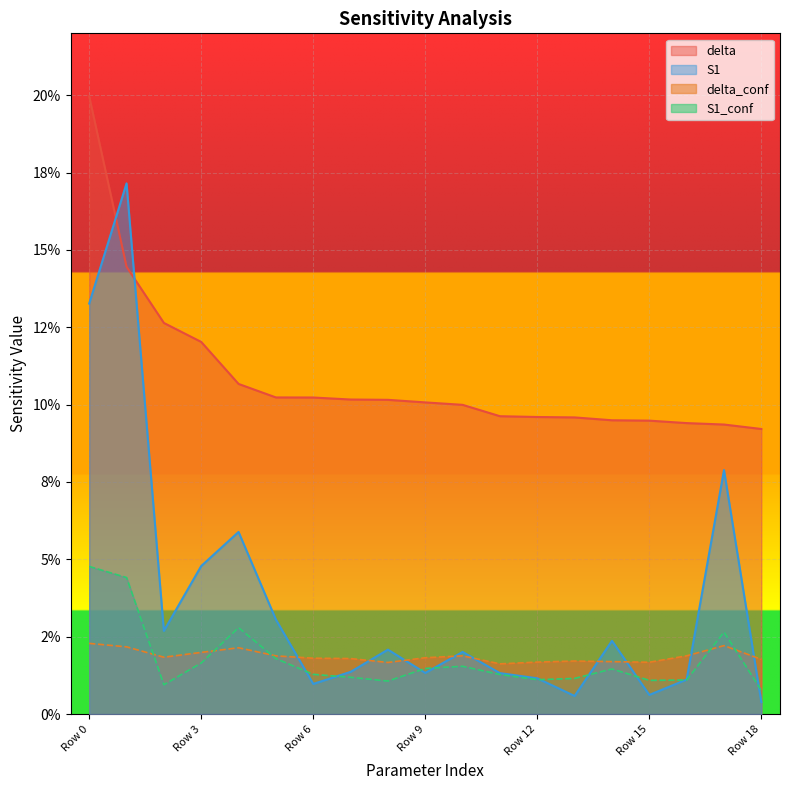

True or false: S1 has a value of 0.0 at Row 13.

False